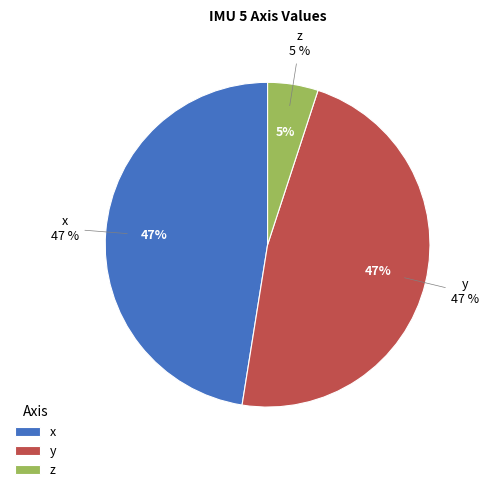

Which category has the biggest portion of the pie?

x